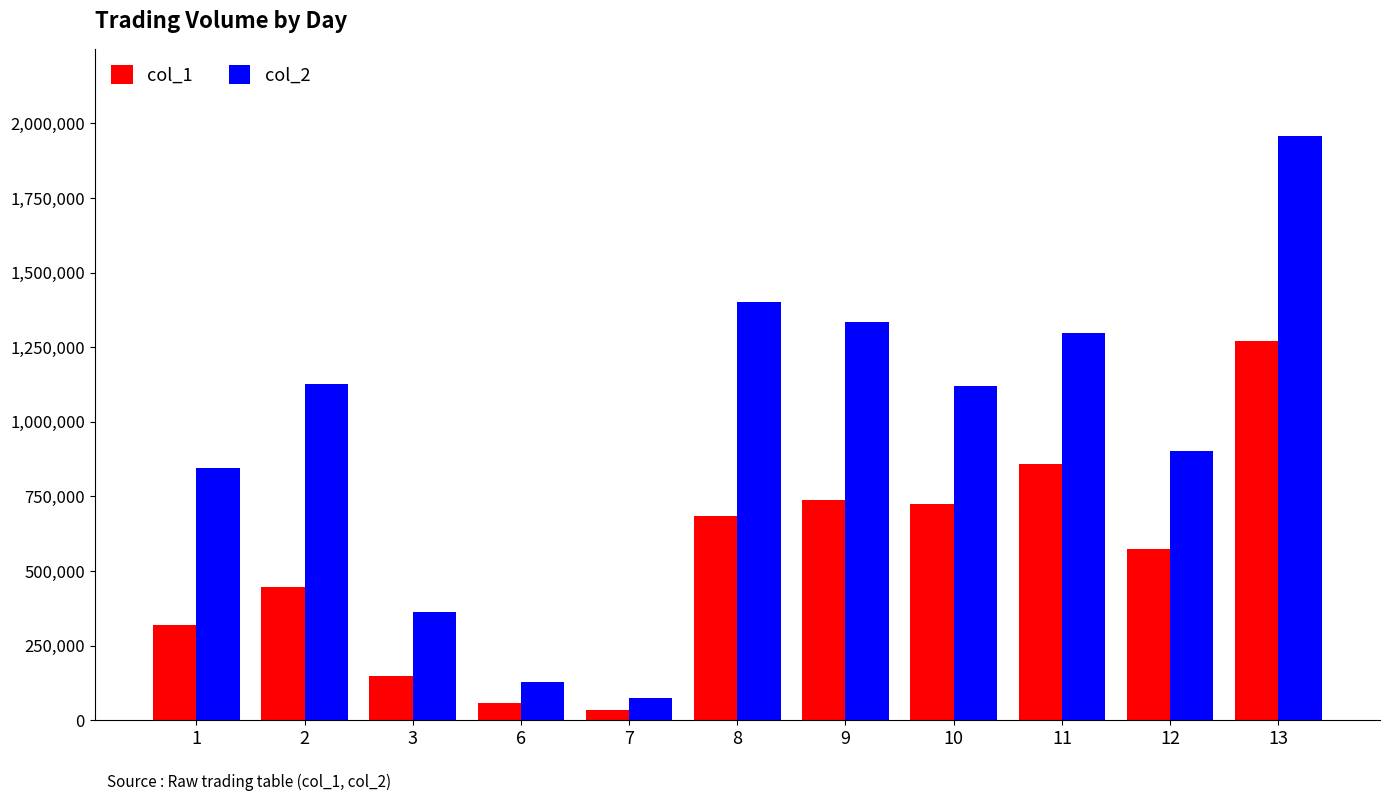

What is the highest value of the col_2 series?

1956300